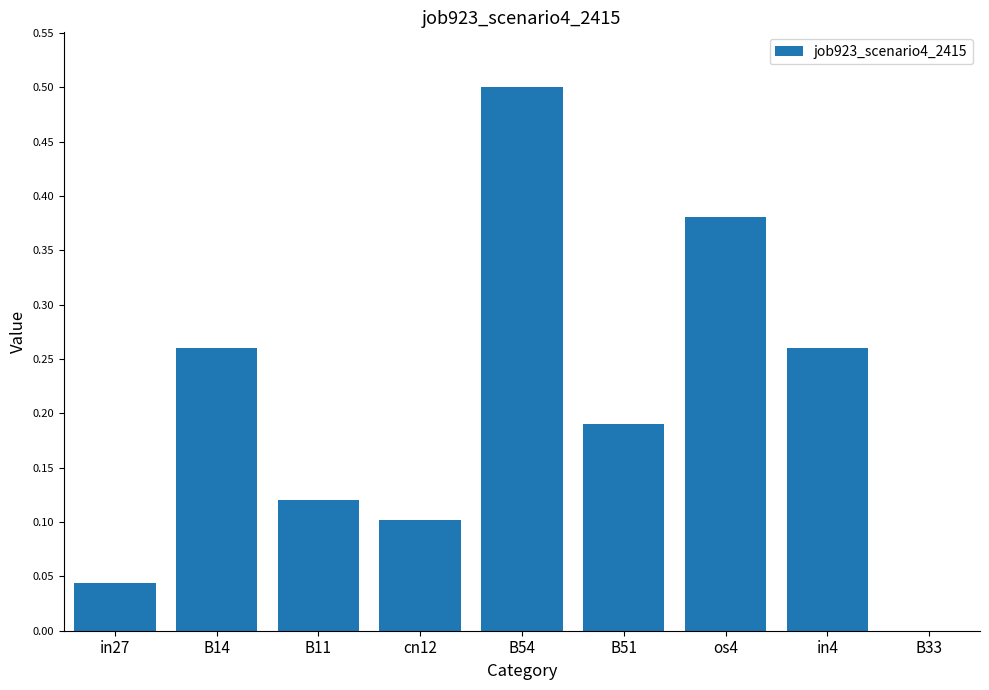

Which label corresponds to the largest value in the chart?

B54